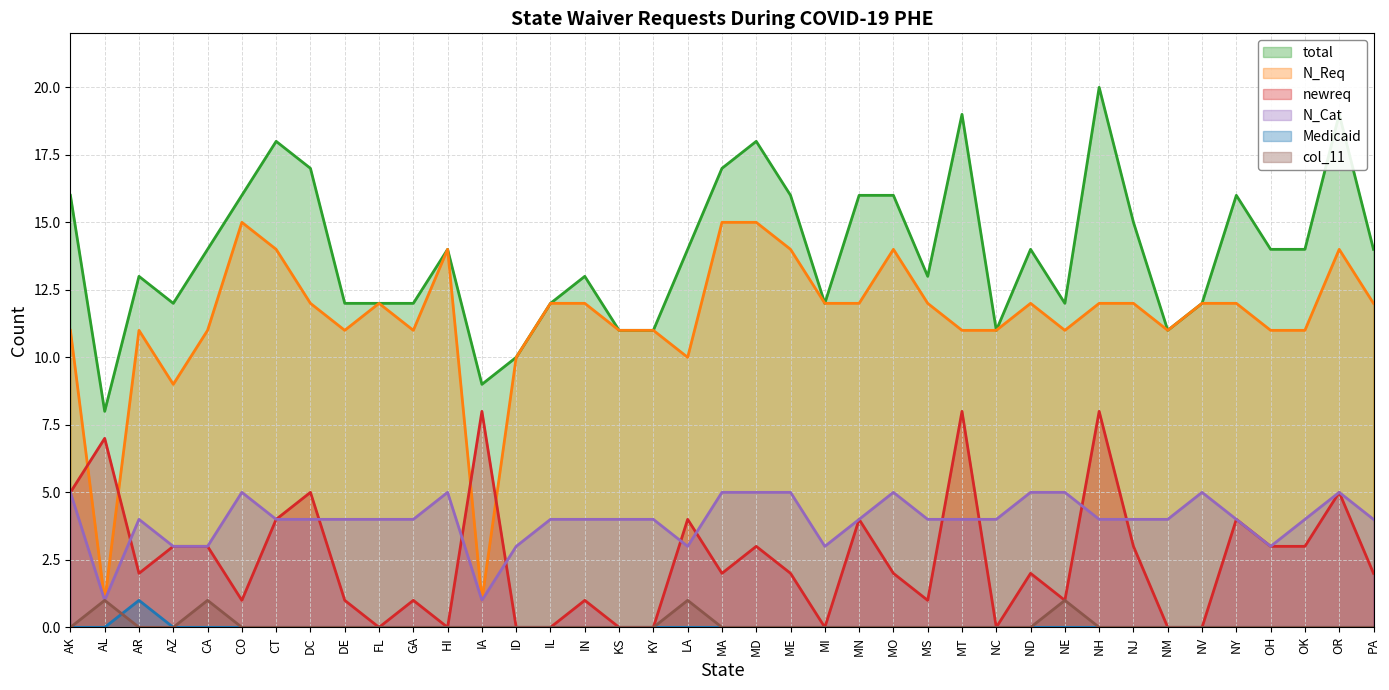

Reading right to left, what are all the values shown in this chart?

total: 14	19	14	14	16	12	11	15	20	12	14	11	19	13	16	16	12	16	18	17	14	11	11	13	12	10	9	14	12	12	12	17	18	16	14	12	13	8	16
N_Req: 12	14	11	11	12	12	11	12	12	11	12	11	11	12	14	12	12	14	15	15	10	11	11	12	12	10	1	14	11	12	11	12	14	15	11	9	11	1	11
newreq: 2	5	3	3	4	0	0	3	8	1	2	0	8	1	2	4	0	2	3	2	4	0	0	1	0	0	8	0	1	0	1	5	4	1	3	3	2	7	5
N_Cat: 4	5	4	3	4	5	4	4	4	5	5	4	4	4	5	4	3	5	5	5	3	4	4	4	4	3	1	5	4	4	4	4	4	5	3	3	4	1	5
Medicaid: 0	0	0	0	0	0	0	0	0	0	0	0	0	0	0	0	0	0	0	0	0	0	0	0	0	0	0	0	0	0	0	0	0	0	0	0	1	0	0
col_11: 0	0	0	0	0	0	0	0	0	1	0	0	0	0	0	0	0	0	0	0	1	0	0	0	0	0	0	0	0	0	0	0	0	0	1	0	0	1	0